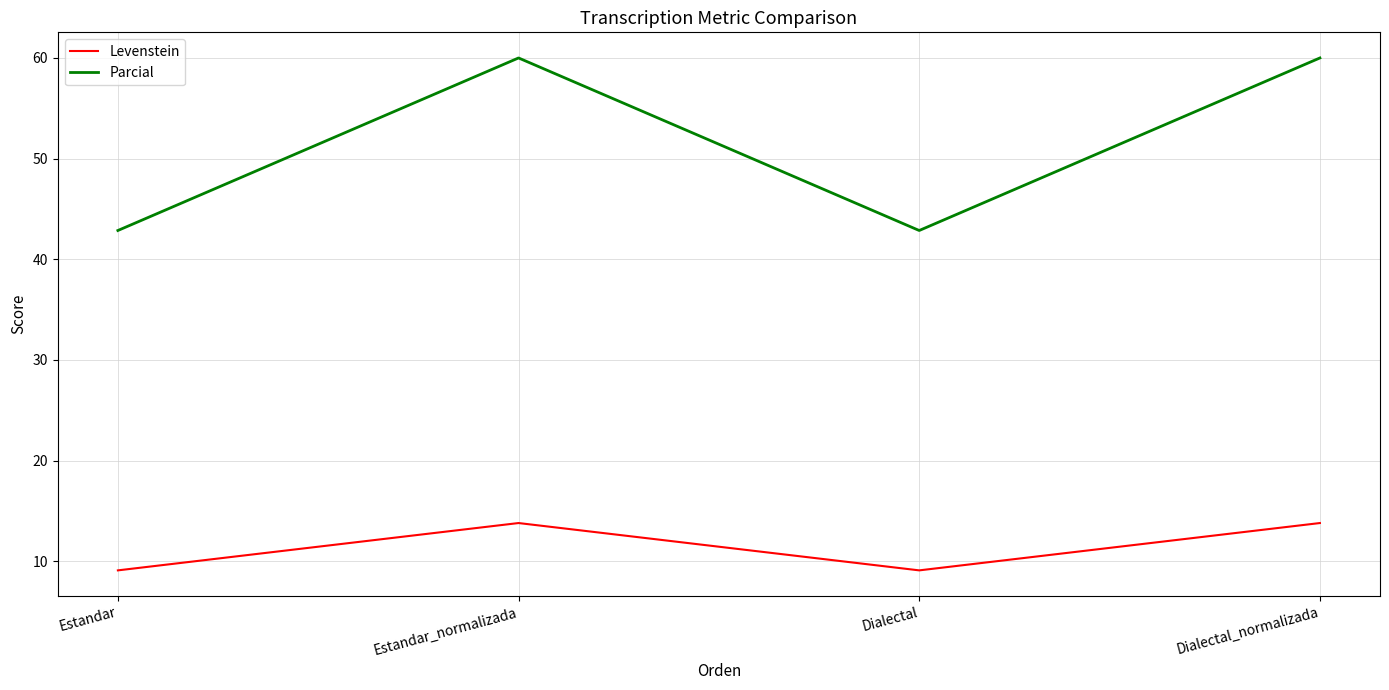

What is the sum of all Parcial values?

205.7